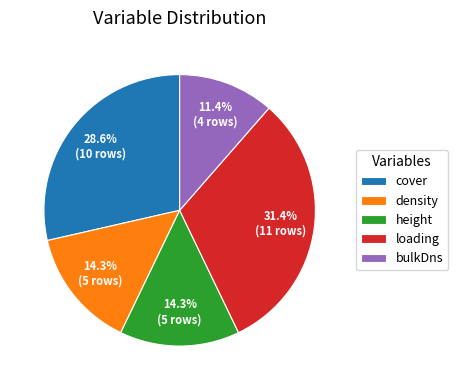

What is the largest slice in the pie chart?

loading